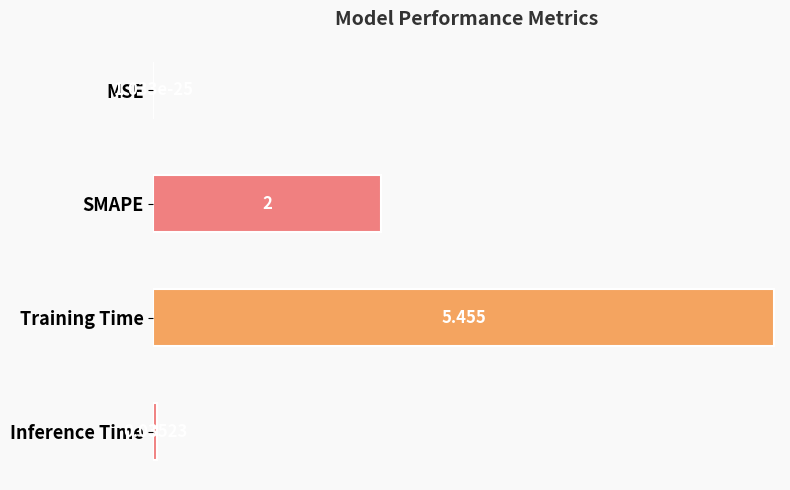

What is the average value?

1.9